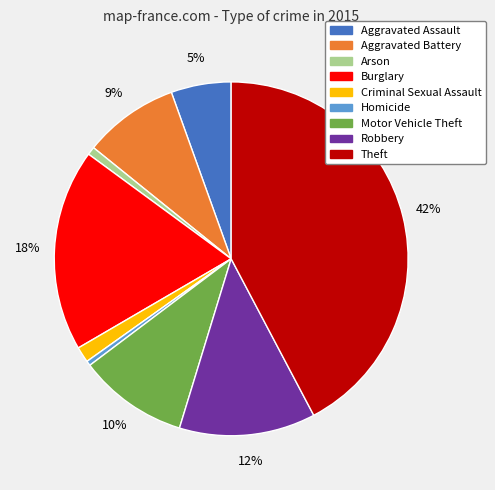

Between Robbery and Homicide, which is larger?

Robbery